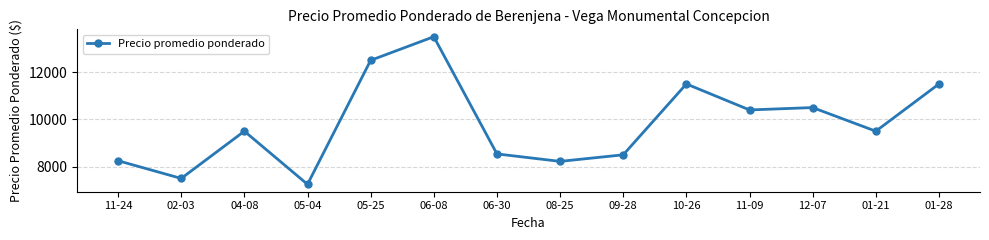

What is the ratio of the value at 01-21 to the value at 02-03?

1.3